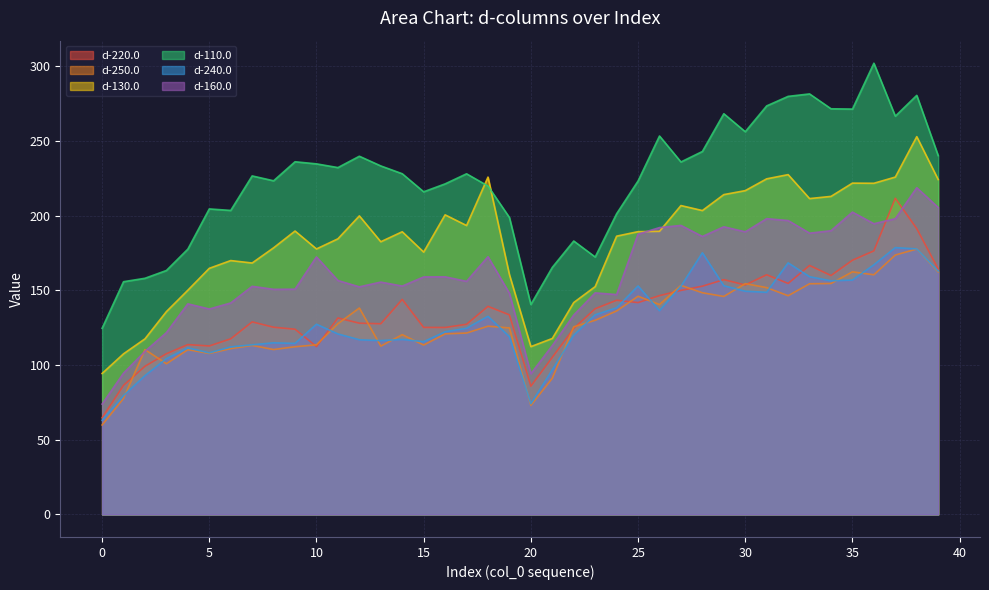

Which category has the highest value across all series?

36